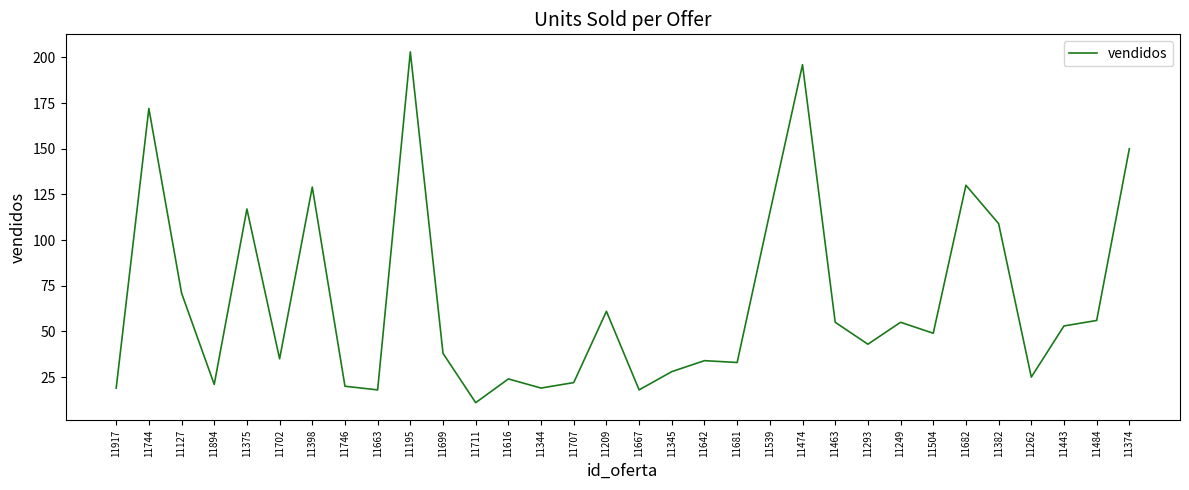

What position from the right is 11262?

4